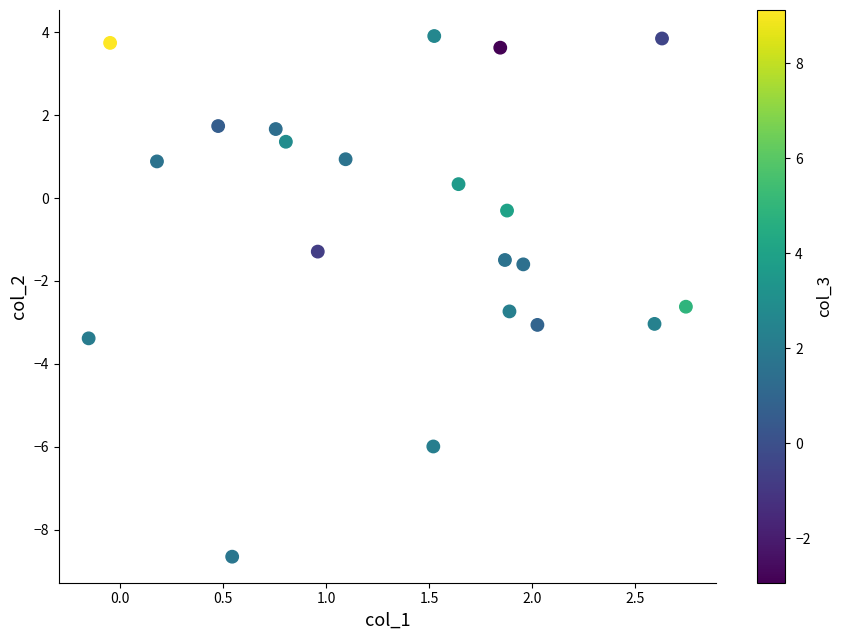

What is the range of X values (max minus min)?

2.9